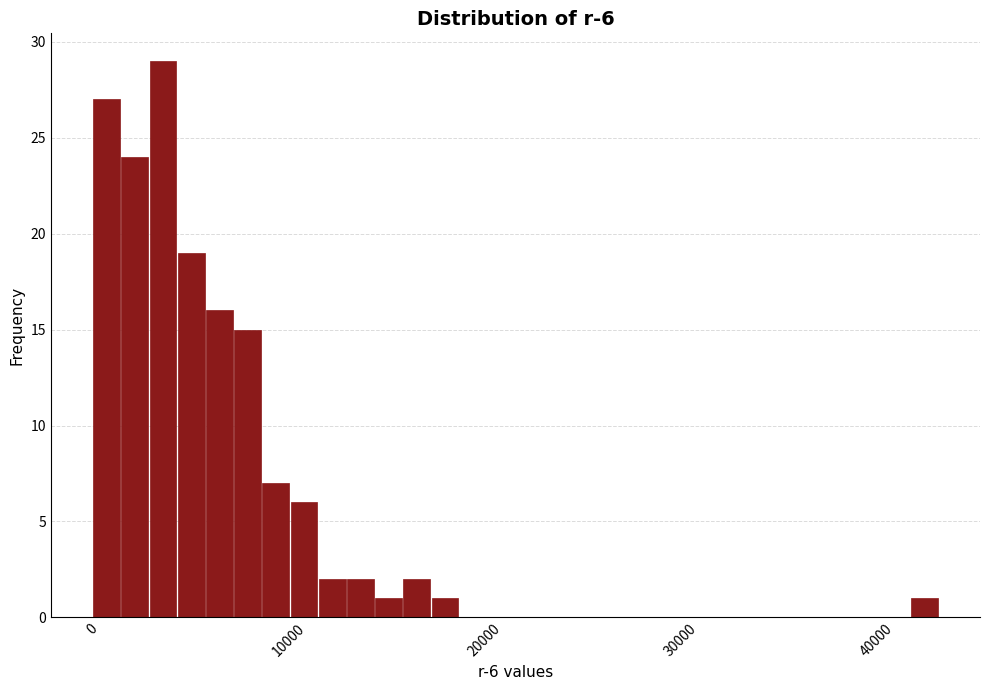

Around what value on the x-axis is the tallest bar? Give the approximate position of its centre, as read against the axis.

4000